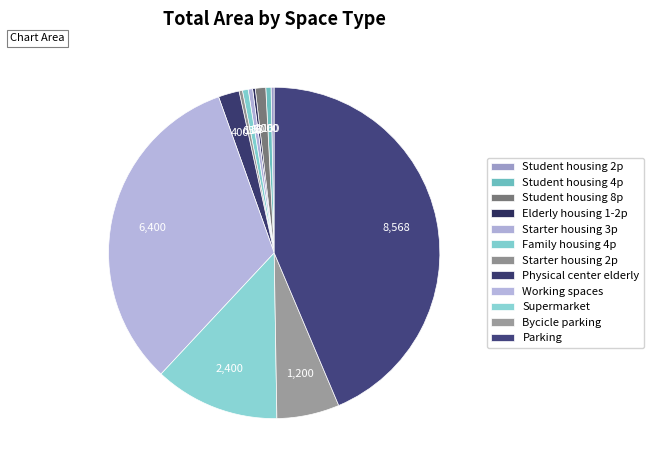

To the nearest percent, what portion does Working spaces represent?

33%